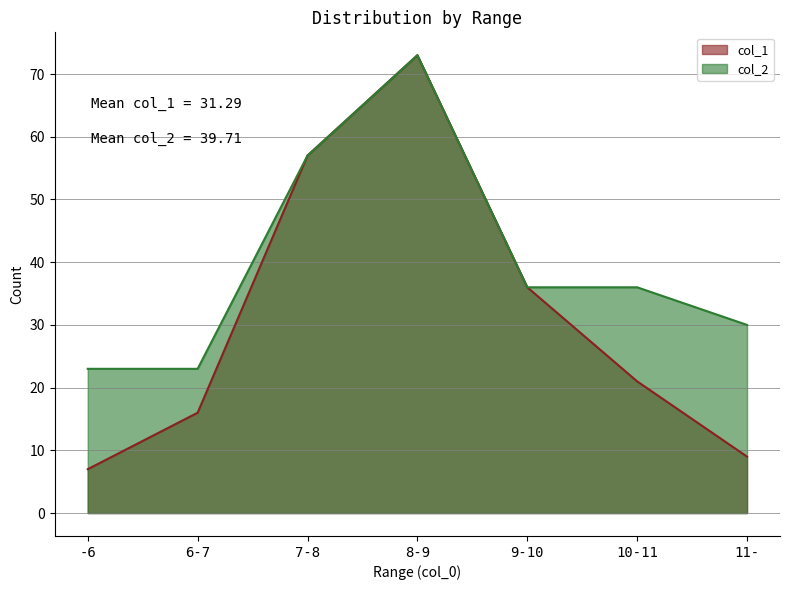

At which category does col_1 reach its first local peak?

8-9